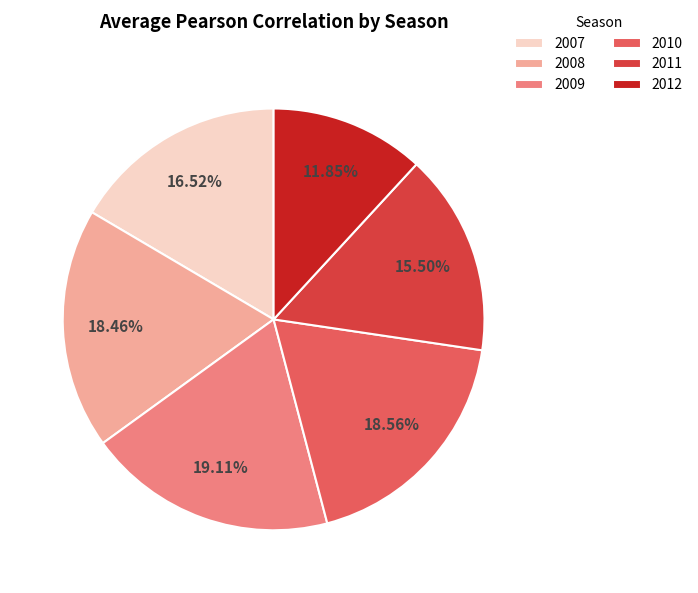

To the nearest percent, what is the average slice percentage?

17%